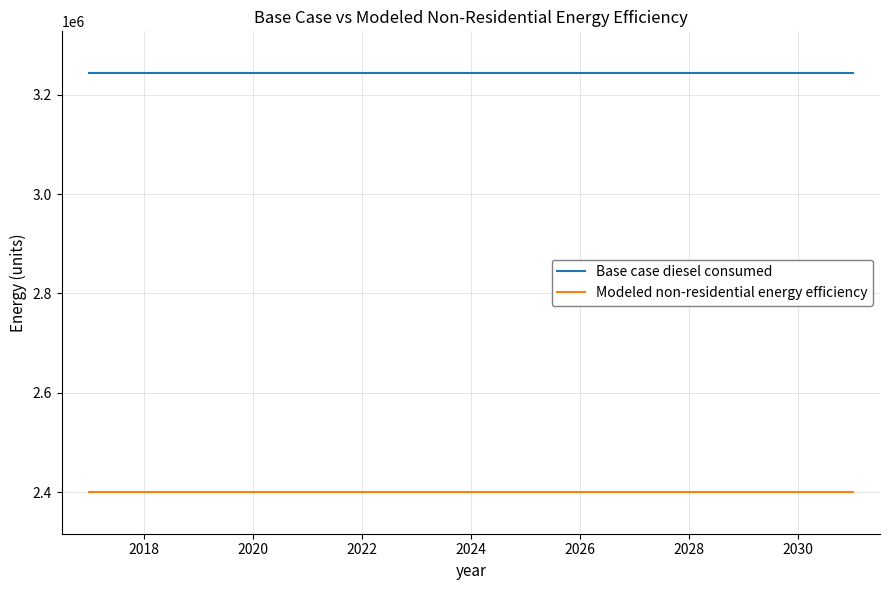

True or false: Modeled non-residential energy efficiency and Base case diesel consumed intersect in this chart.

False